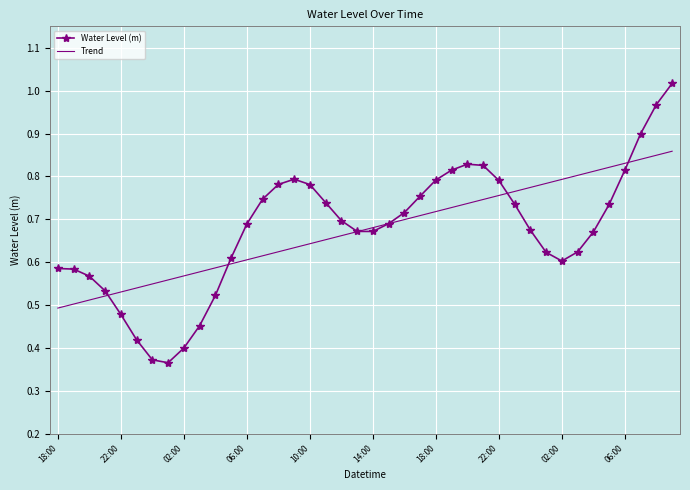

Which series has the widest spread of values?

Water Level (m)